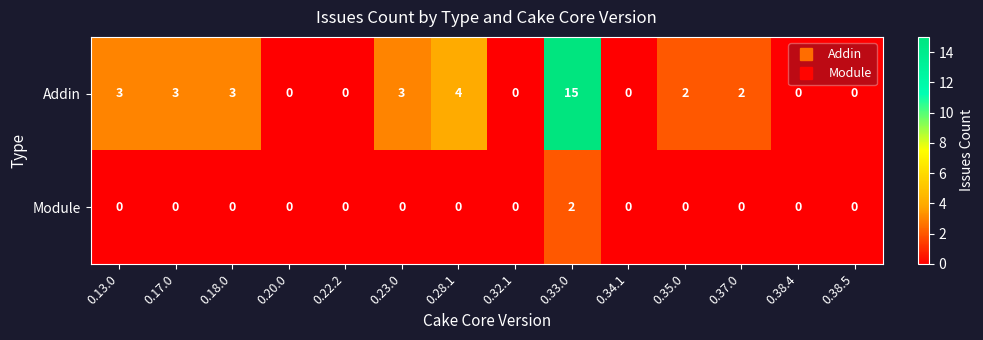

True or false: Module has a value of 0 at 0.20.0.

True